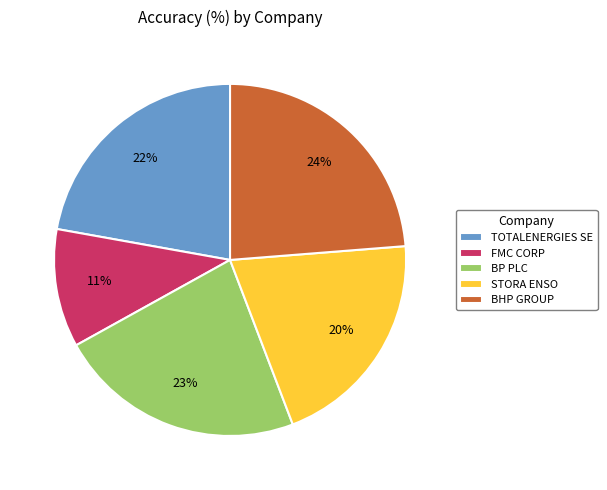

Does TOTALENERGIES SE represent more than half of the total?

No